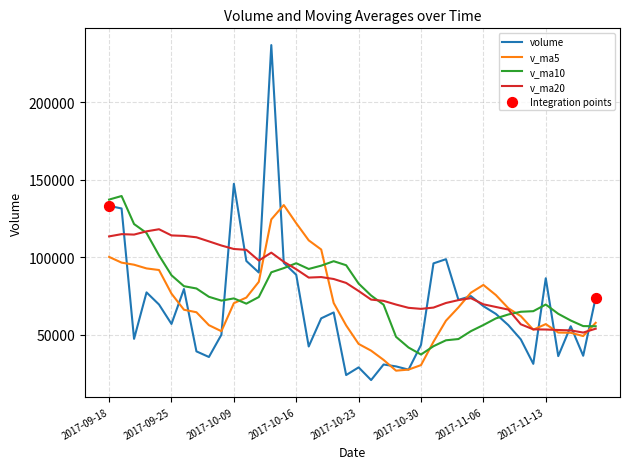

Which series has the largest total across all categories?

v_ma20